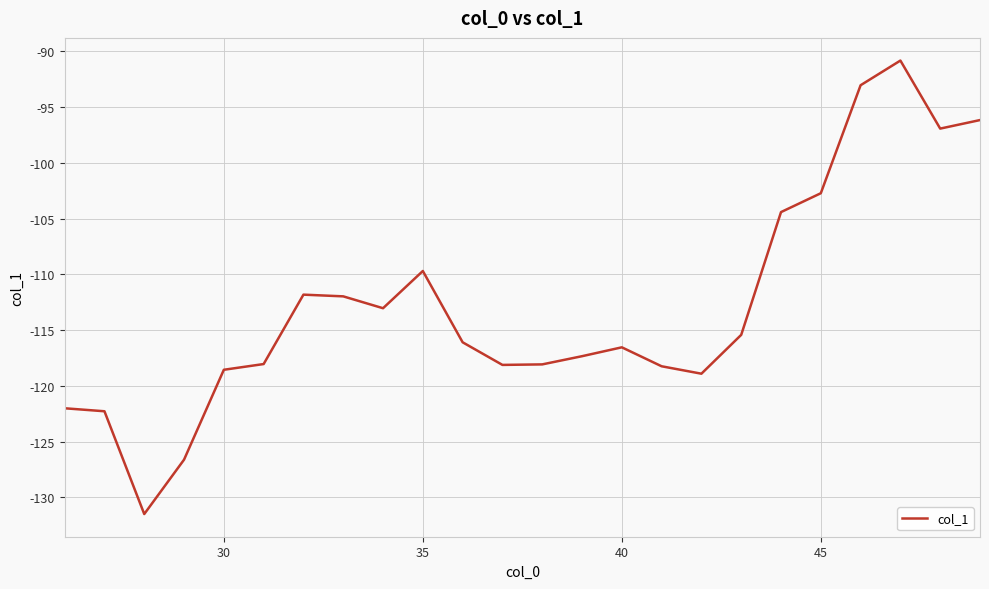

What is the difference between the maximum and minimum values?

40.6